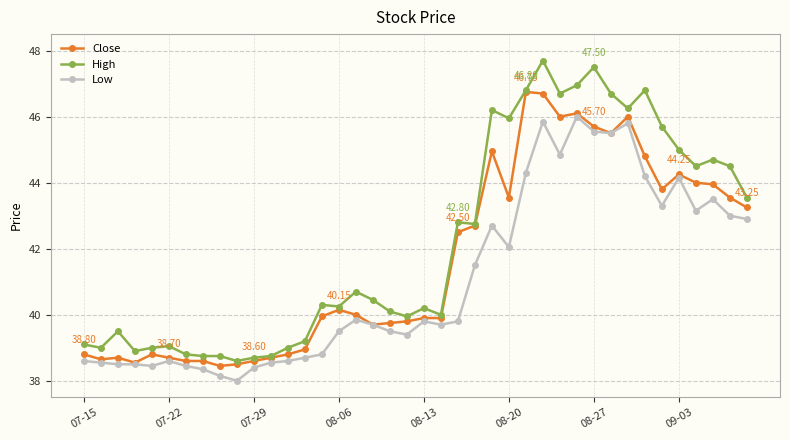

Which series has the widest spread of values?

High